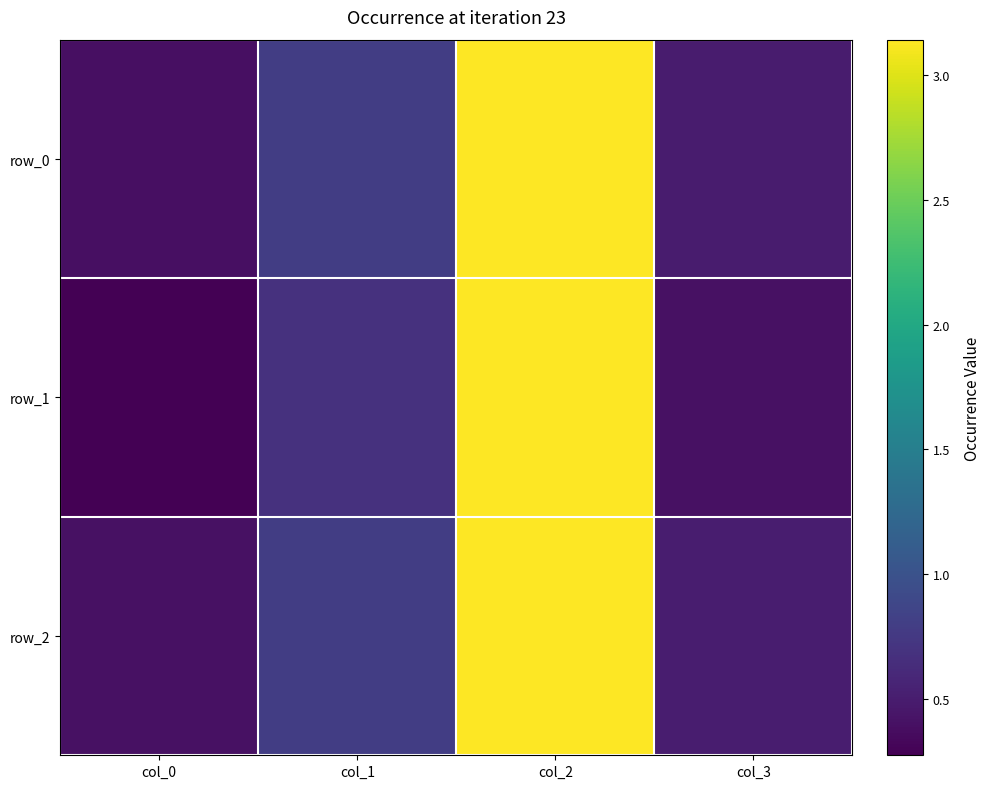

What is the difference between the row_2 values at col_2 and col_3?

2.6